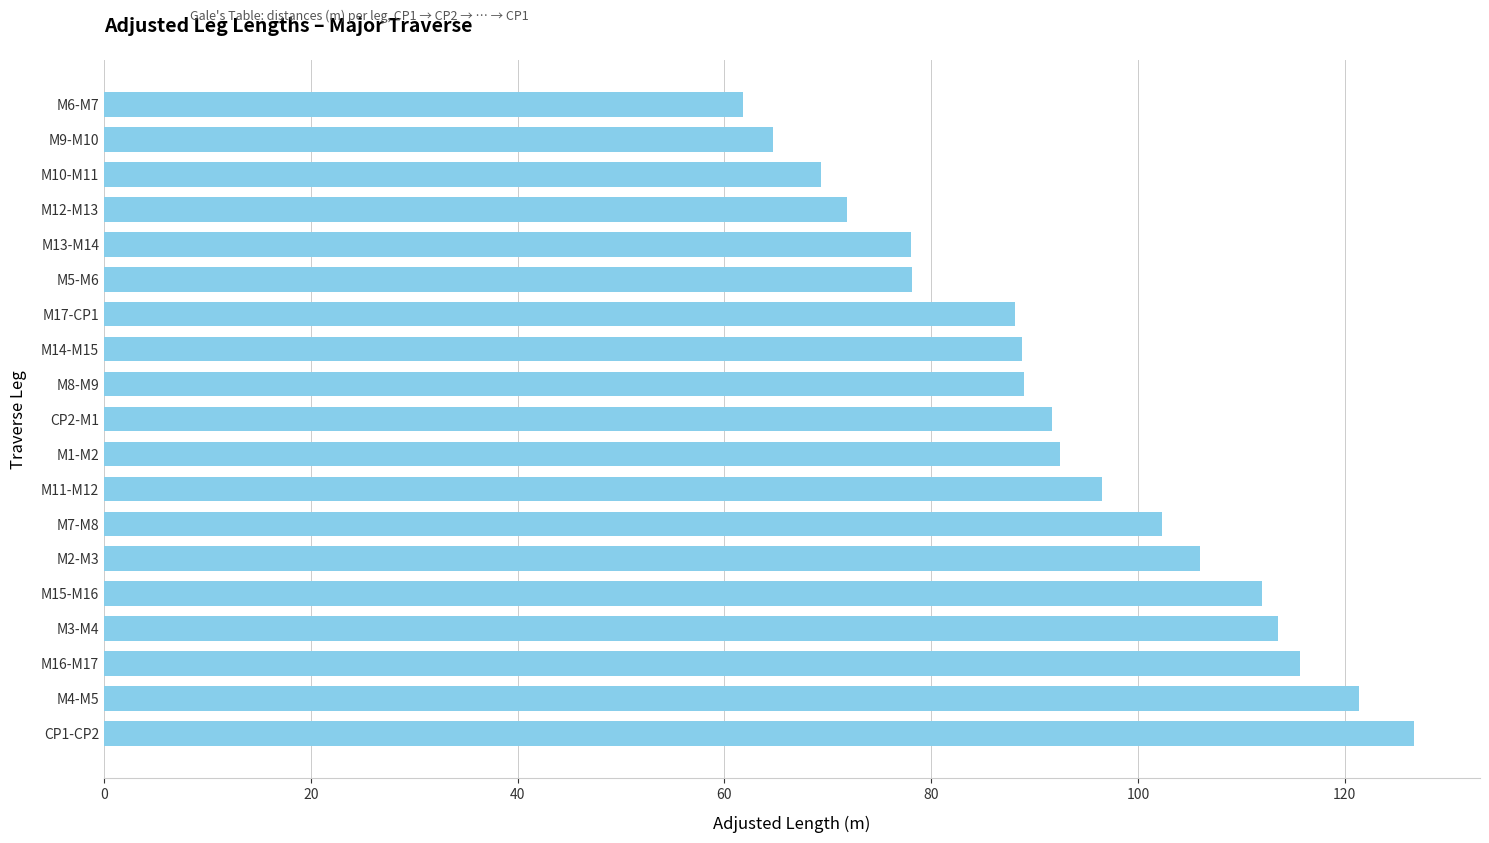

Which has a higher value, M15-M16 or M14-M15?

M15-M16